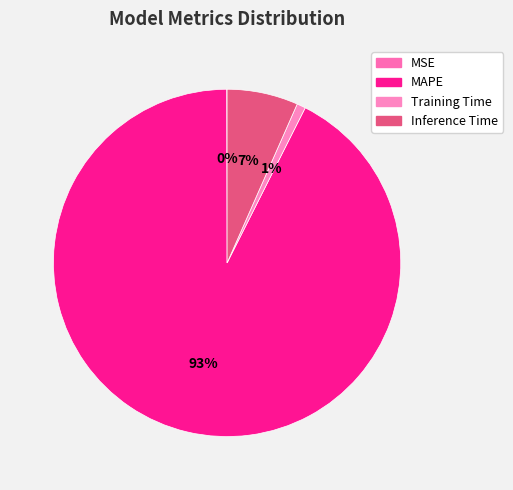

To the nearest percent, what portion does MAPE represent?

93%